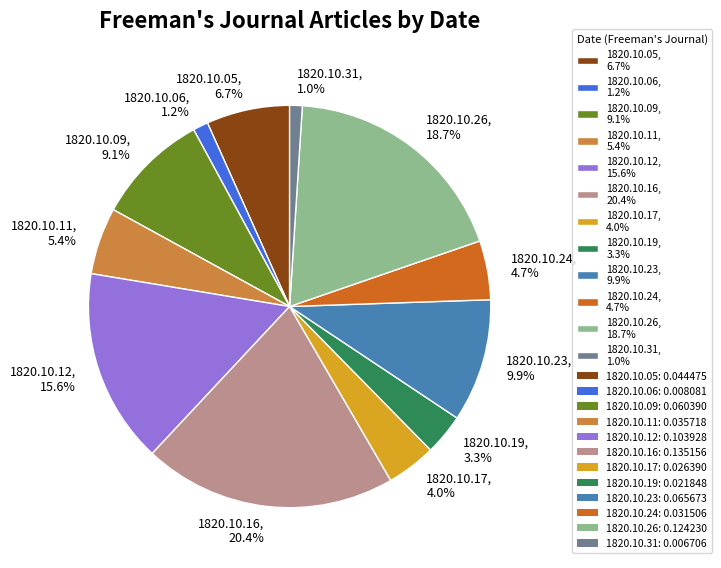

Is there any slice that represents more than half of the pie?

No